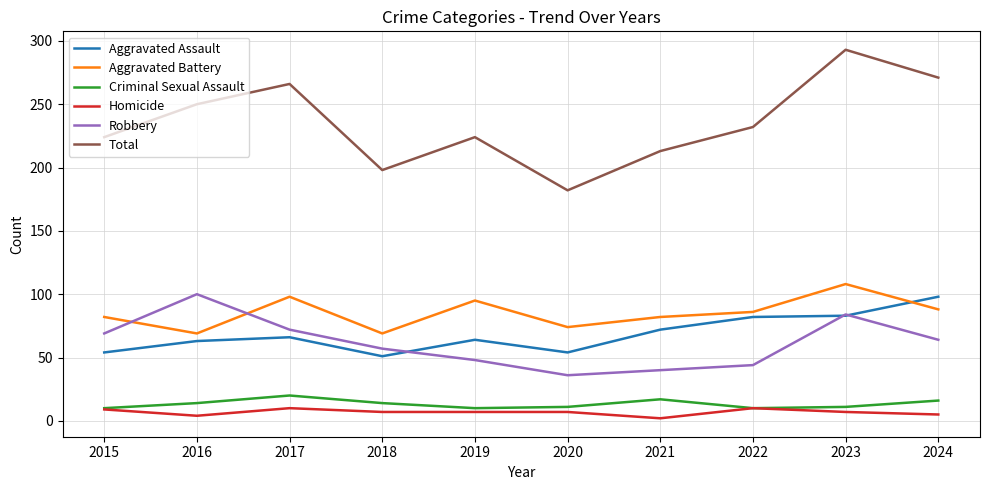

Between 2021 and 2023, which series saw the biggest shift?

Total